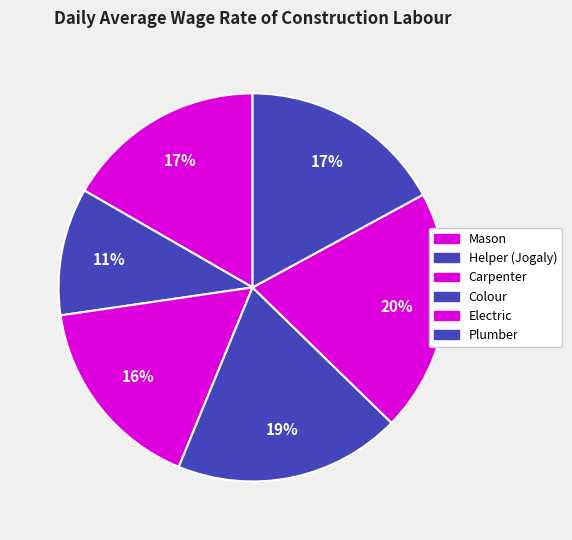

Combined, what portion of the pie is Mason and Plumber?

33.8%